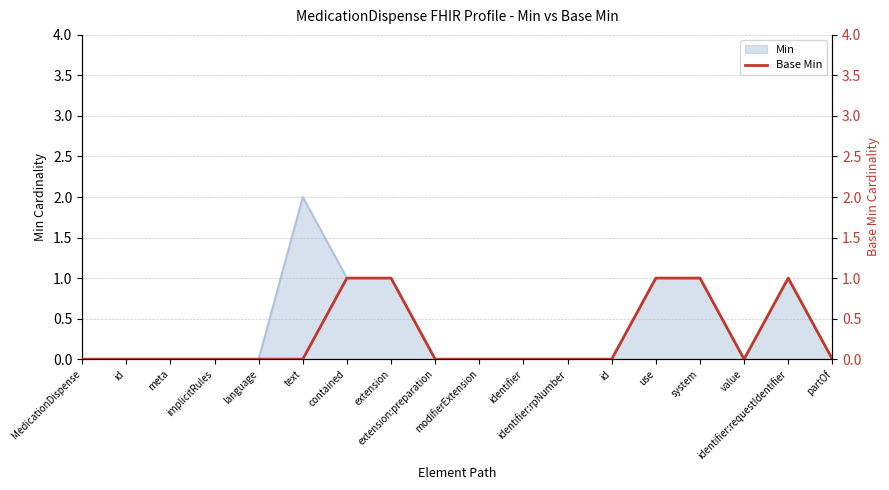

What is the label of the 14th point from the right?

language